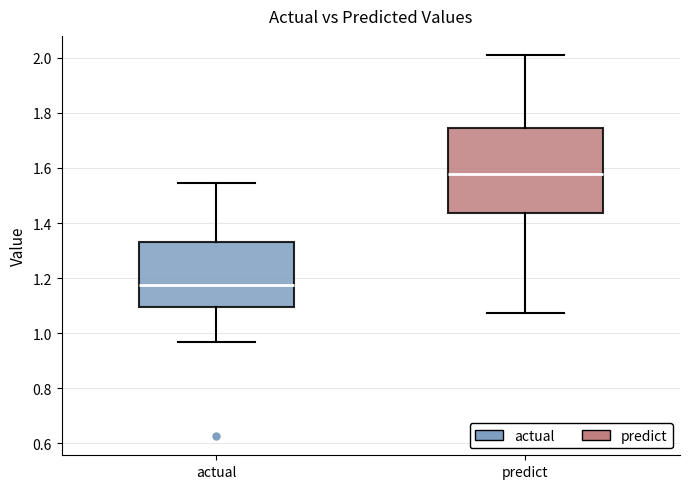

Reading left to right, transcribe this box plot: for each box, give where its median line is, the range the box spans, and where its two whiskers end, as read against the y-axis. The values are not printed on the chart, so give them approximately, as read against the axis.

actual: median 1.18, box 1.10 to 1.34, whiskers 0.96 to 1.54
predict: median 1.58, box 1.44 to 1.74, whiskers 1.08 to 2.00